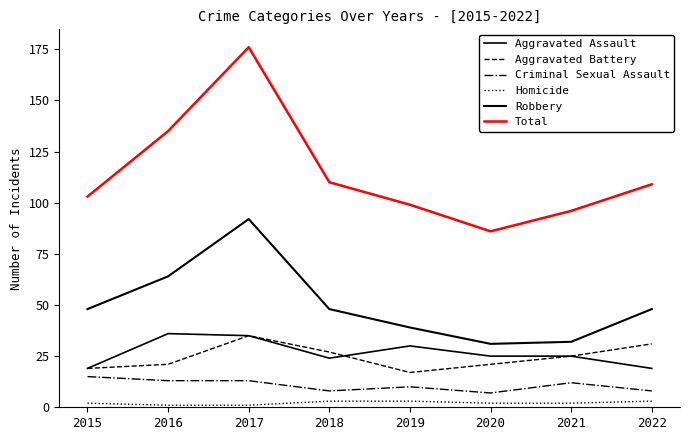

True or false: Criminal Sexual Assault has a value of 16 at 2021.

False